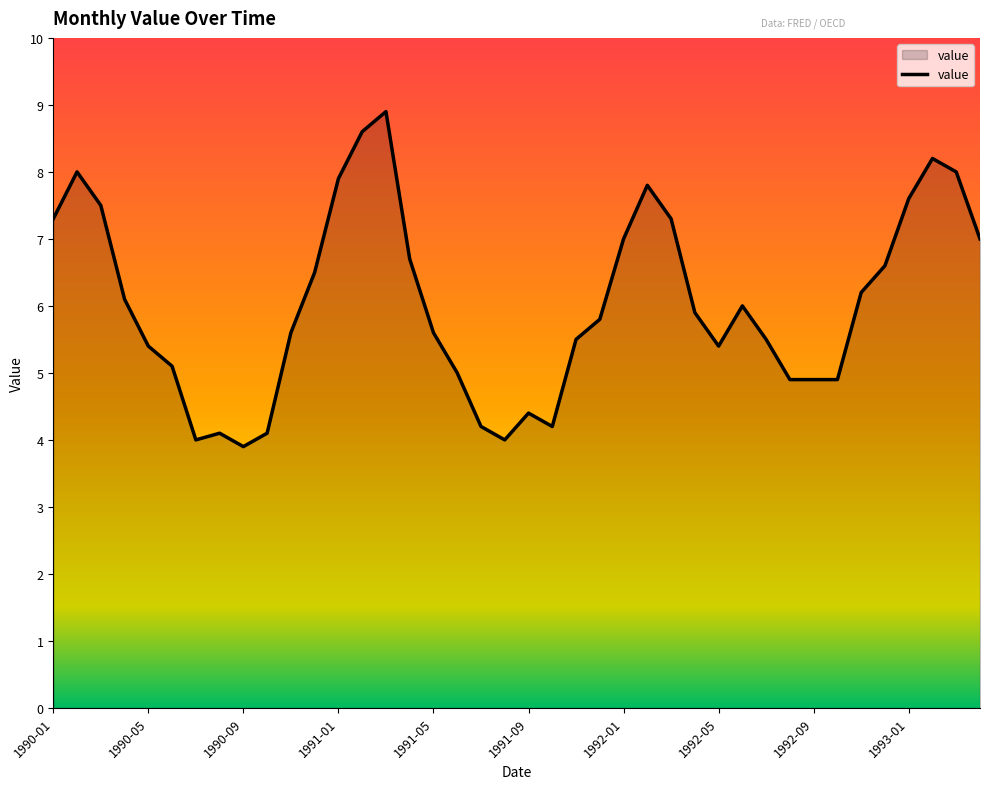

What is the smallest value displayed?

3.9